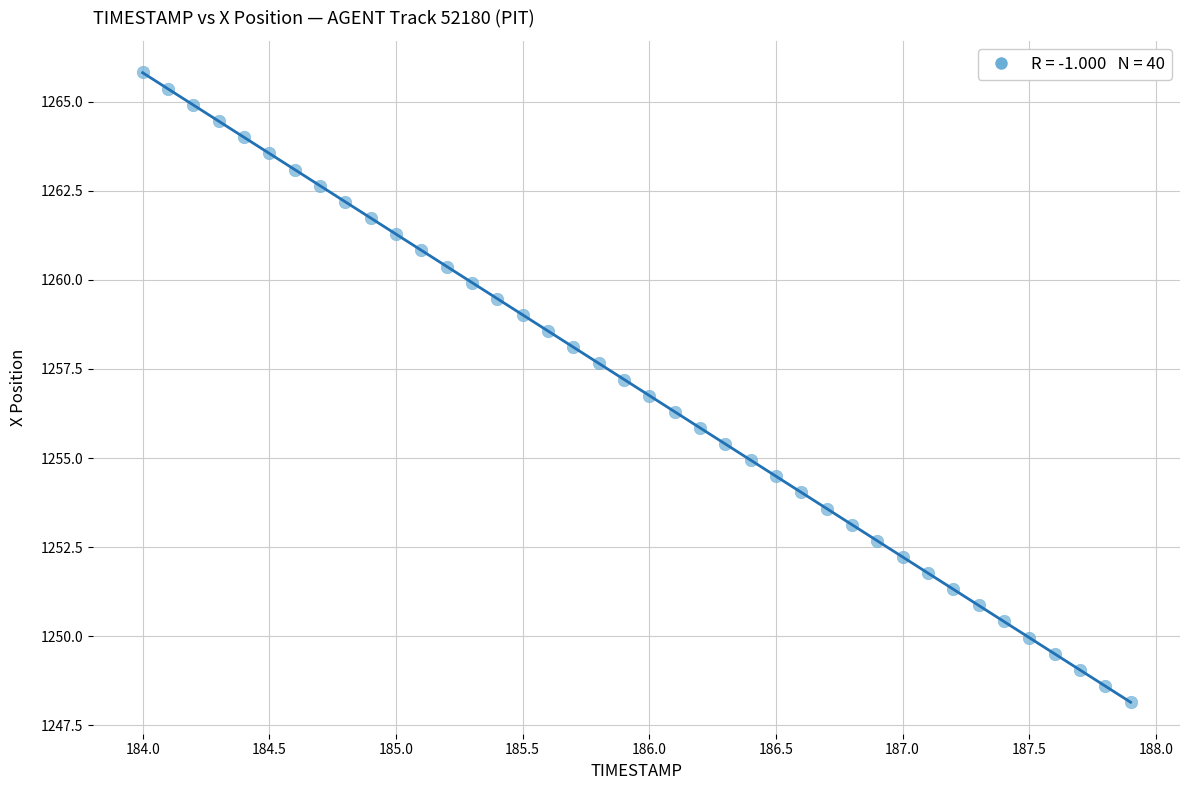

What is the range of X values (max minus min)?

3.9